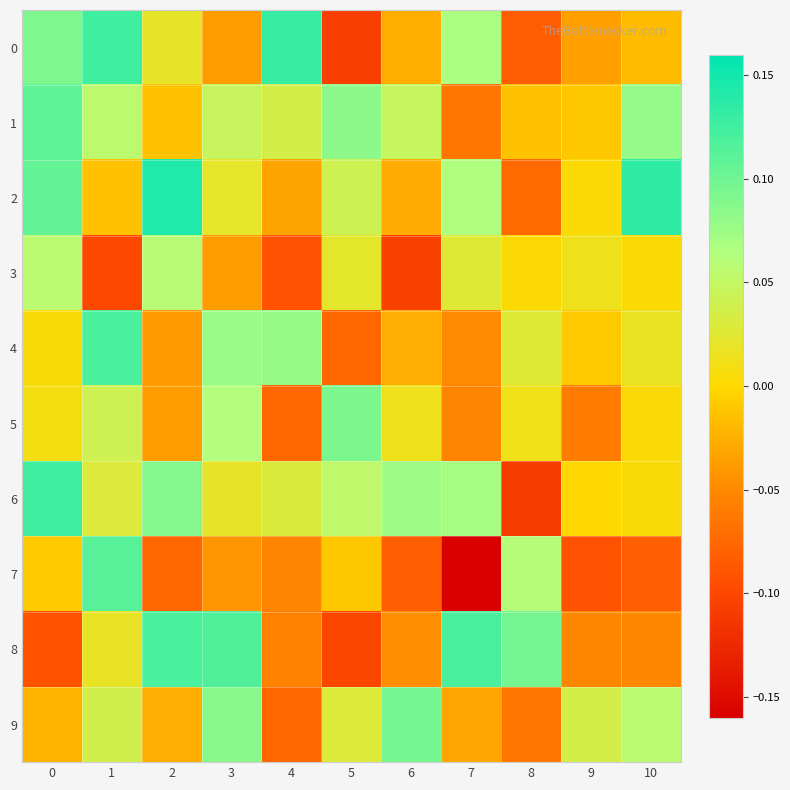

Reading left to right, extract all data points from this chart.

0: 0=0.1	1=0.1	2=0.0	3=-0.0	4=0.1	5=-0.1	6=-0.0	7=0.1	8=-0.1	9=-0.0	10=-0.0
1: 0=0.1	1=0.1	2=-0.0	3=0.0	4=0.0	5=0.1	6=0.0	7=-0.1	8=-0.0	9=-0.0	10=0.1
2: 0=0.1	1=-0.0	2=0.1	3=0.0	4=-0.0	5=0.0	6=-0.0	7=0.1	8=-0.1	9=0.0	10=0.1
3: 0=0.1	1=-0.1	2=0.1	3=-0.0	4=-0.1	5=0.0	6=-0.1	7=0.0	8=0.0	9=0.0	10=0.0
4: 0=0.0	1=0.1	2=-0.0	3=0.1	4=0.1	5=-0.1	6=-0.0	7=-0.0	8=0.0	9=-0.0	10=0.0
5: 0=0.0	1=0.0	2=-0.0	3=0.1	4=-0.1	5=0.1	6=0.0	7=-0.1	8=0.0	9=-0.1	10=0.0
6: 0=0.1	1=0.0	2=0.1	3=0.0	4=0.0	5=0.1	6=0.1	7=0.1	8=-0.1	9=0.0	10=0.0
7: 0=-0.0	1=0.1	2=-0.1	3=-0.0	4=-0.1	5=-0.0	6=-0.1	7=-0.2	8=0.1	9=-0.1	10=-0.1
8: 0=-0.1	1=0.0	2=0.1	3=0.1	4=-0.1	5=-0.1	6=-0.0	7=0.1	8=0.1	9=-0.1	10=-0.1
9: 0=-0.0	1=0.0	2=-0.0	3=0.1	4=-0.1	5=0.0	6=0.1	7=-0.0	8=-0.1	9=0.0	10=0.1